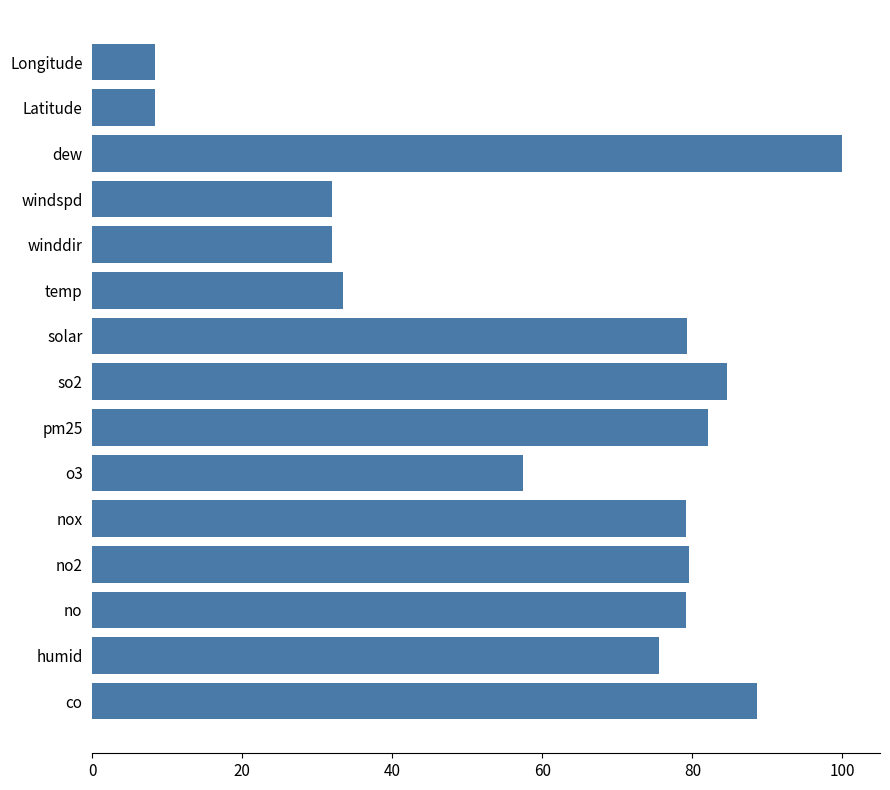

What is the difference between the second highest and minimum values?

80.2